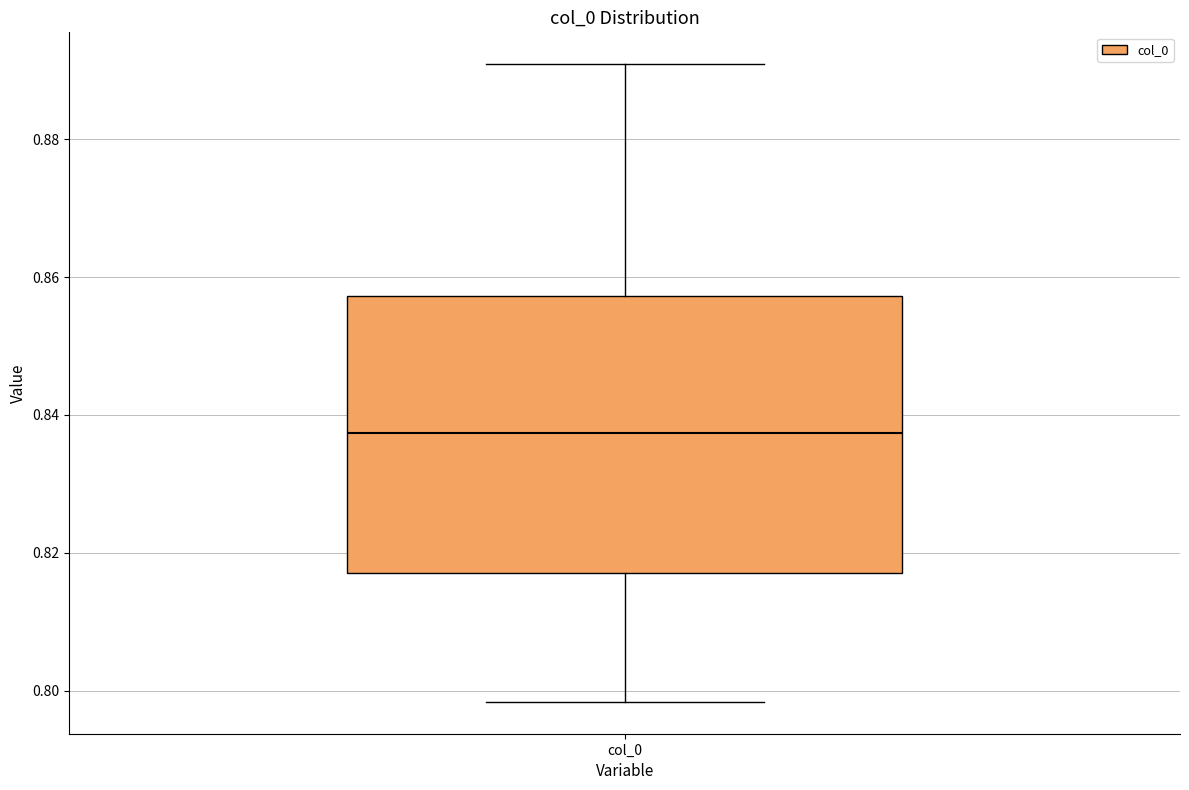

Read this box plot against the y-axis: the position of the median line, the range covered by the box, and the ends of both whiskers. The values are not printed on the chart, so give them approximately, as read against the axis.

median 0.838, box 0.818 to 0.858, whiskers 0.798 to 0.890